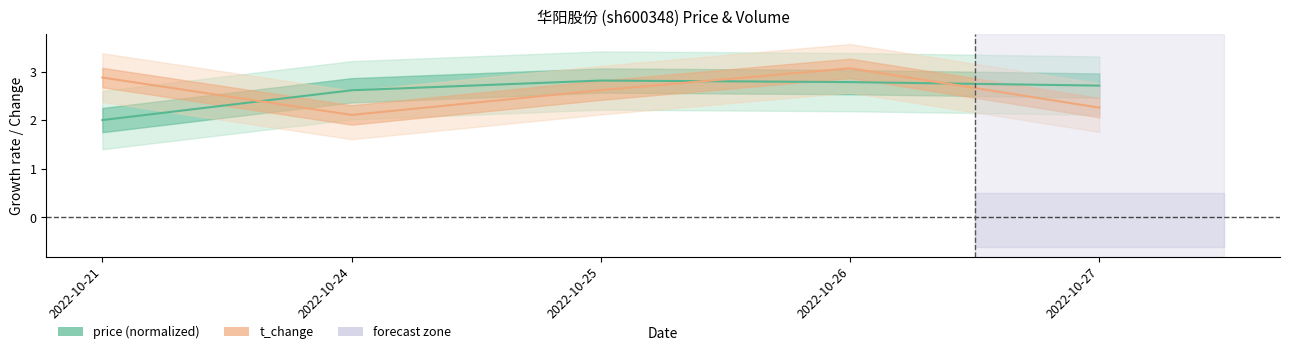

Reading left to right, what are all the values shown in this chart?

price: 2.0	2.6	2.8	2.8	2.7
volume: 2.9	2.1	2.6	3.1	2.3